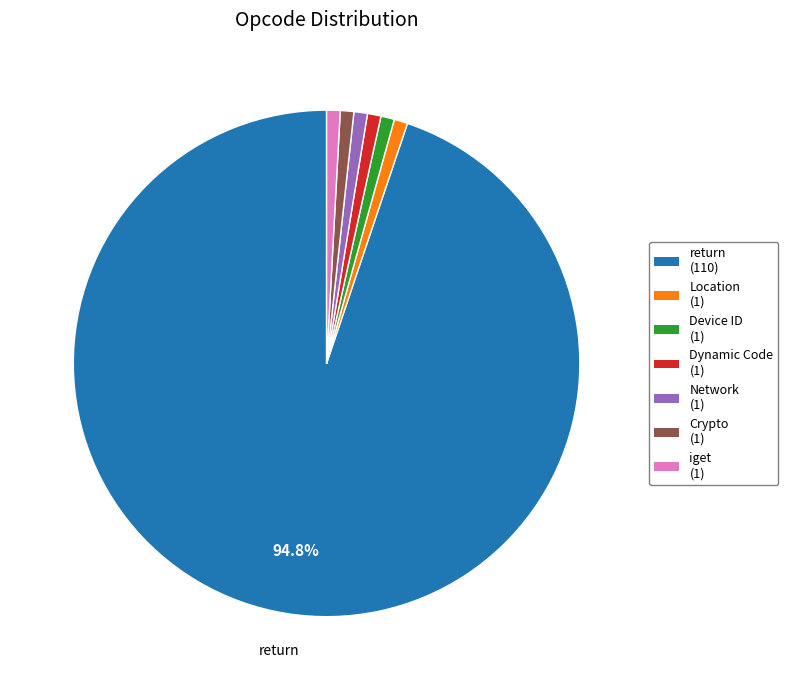

How many segments does this pie chart have?

7